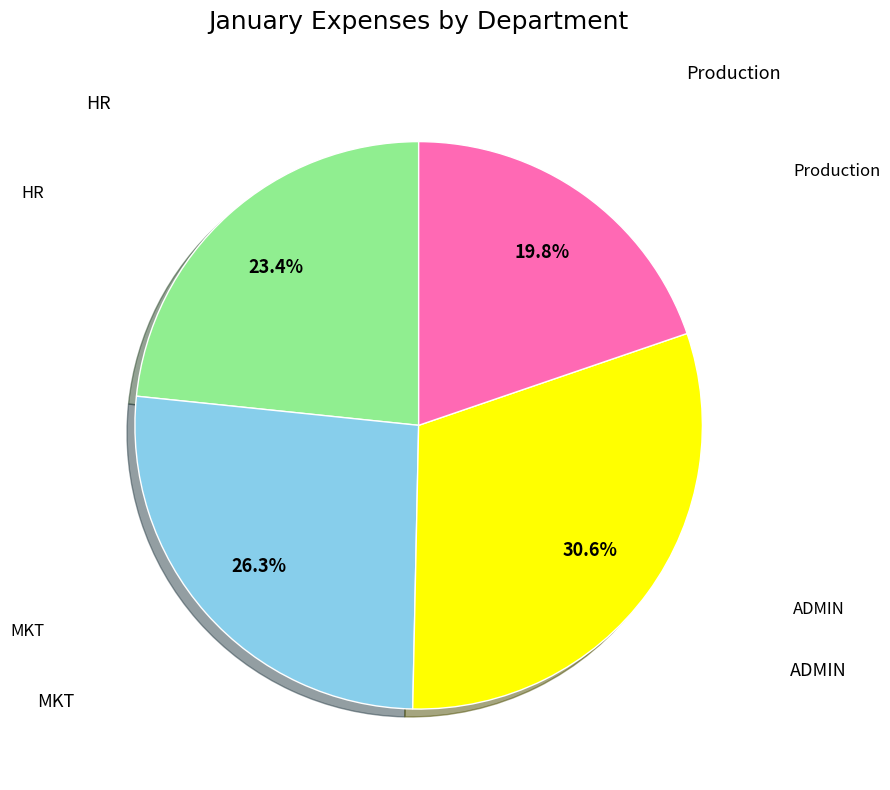

Is there a majority slice in this chart?

No